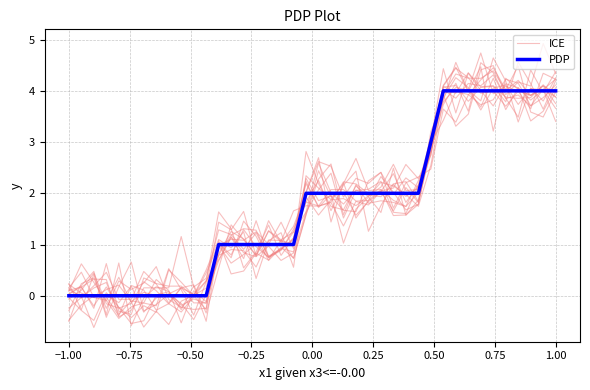

What is the average value of the ICE series?

1.7